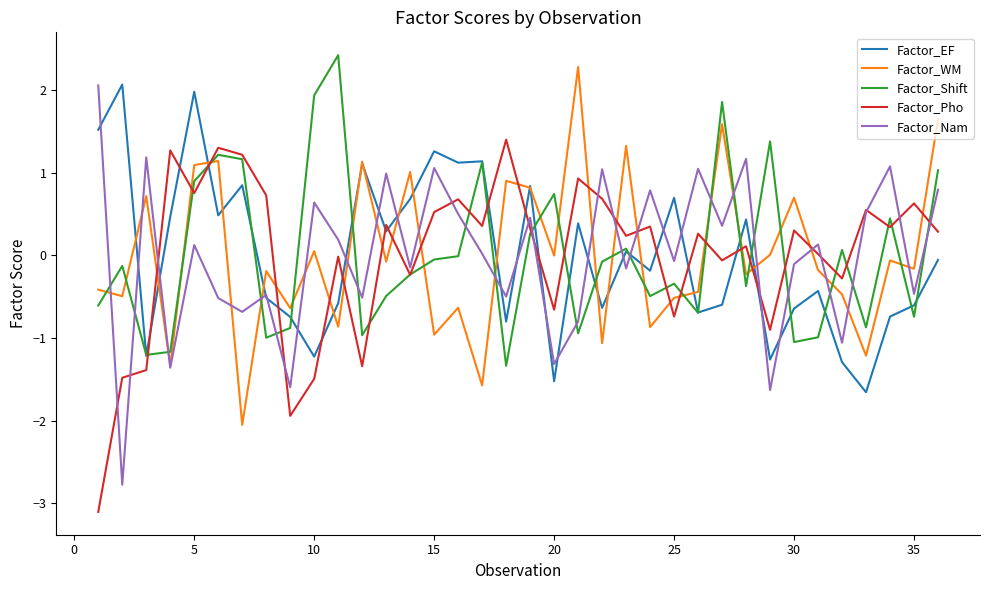

What are all the series names shown in the legend?

Factor_EF, Factor_WM, Factor_Shift, Factor_Pho, Factor_Nam